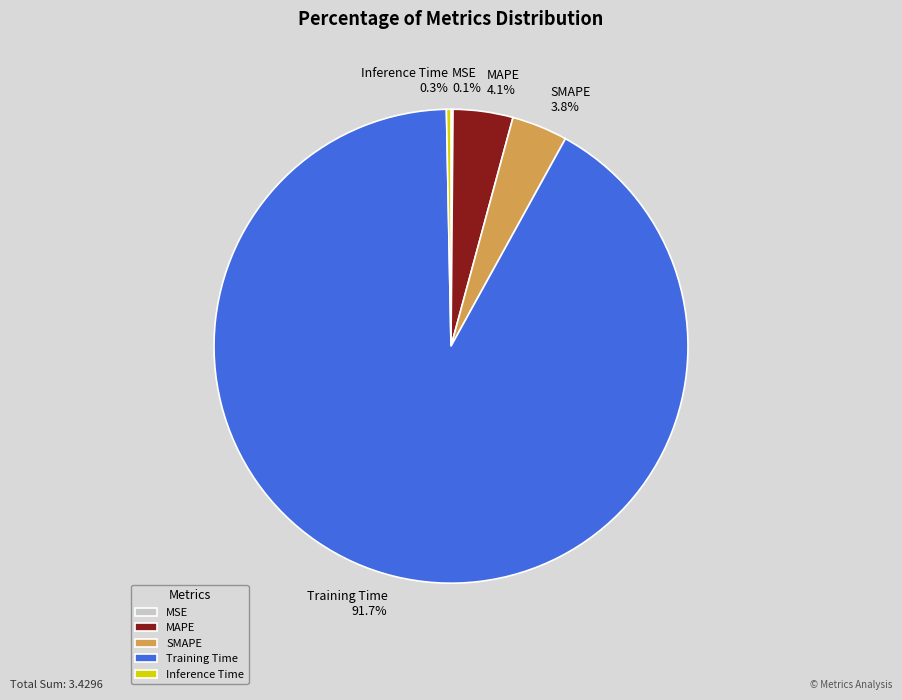

What percentage do Inference Time and Training Time together represent?

92.0%